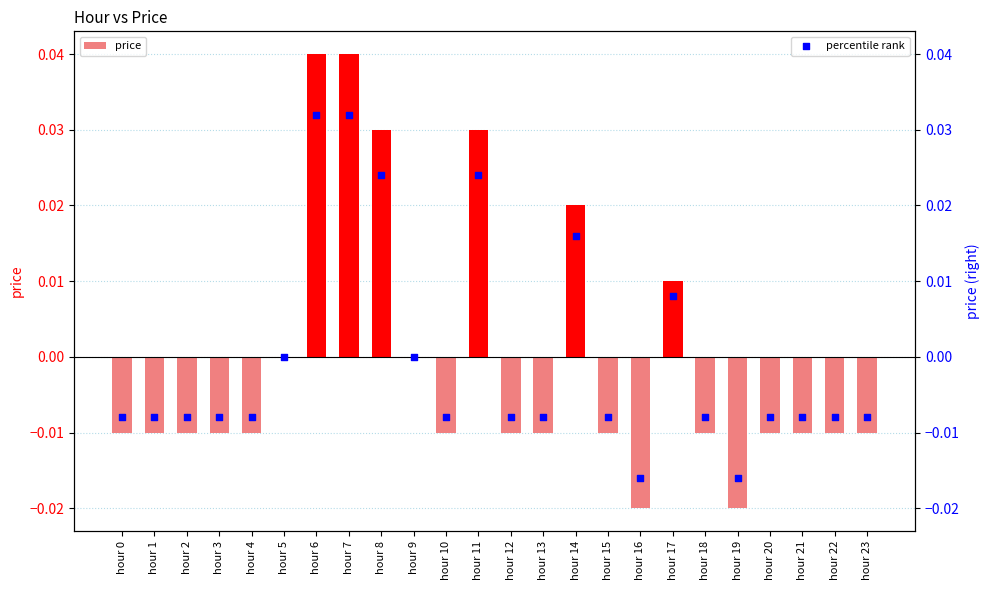

Which series has the largest total across all categories?

percentile rank